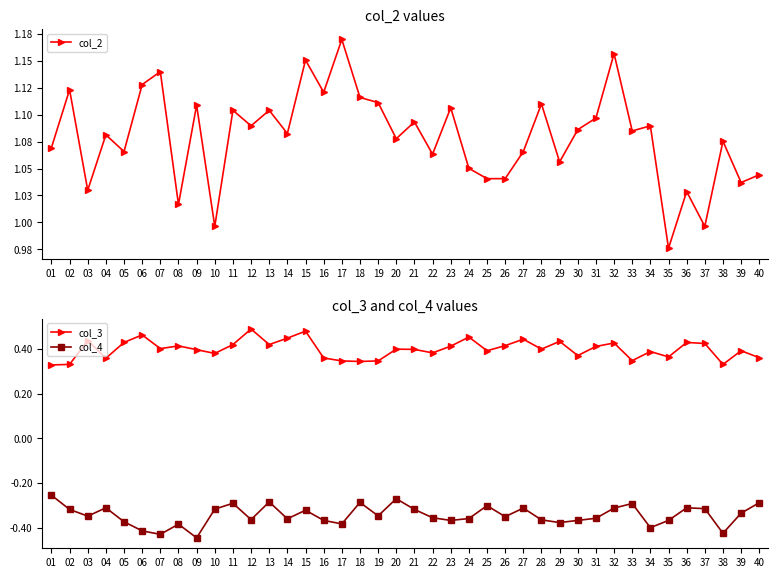

Which has a higher value, 20 or 19?

19